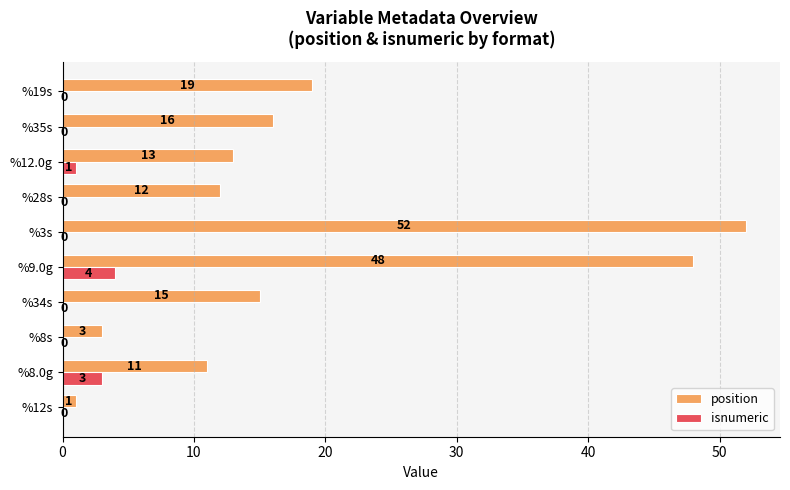

What is the sum of all isnumeric values?

8